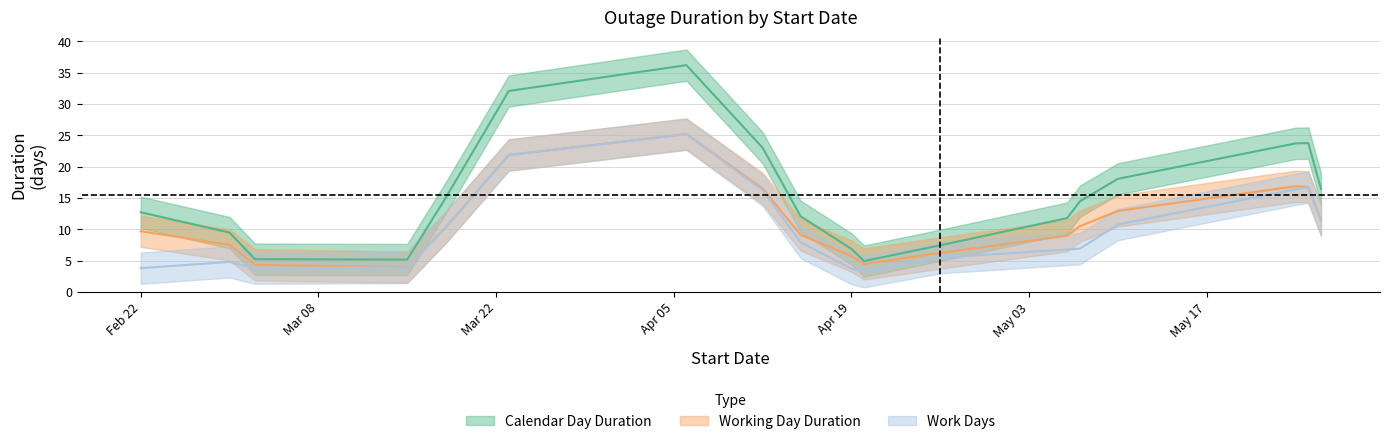

At which label does Working Day Duration first exceed 6?

2021-02-22